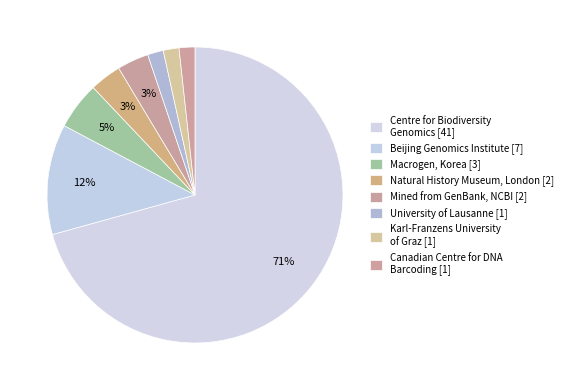

Which category has the biggest portion of the pie?

Centre for Biodiversity Genomics [41]